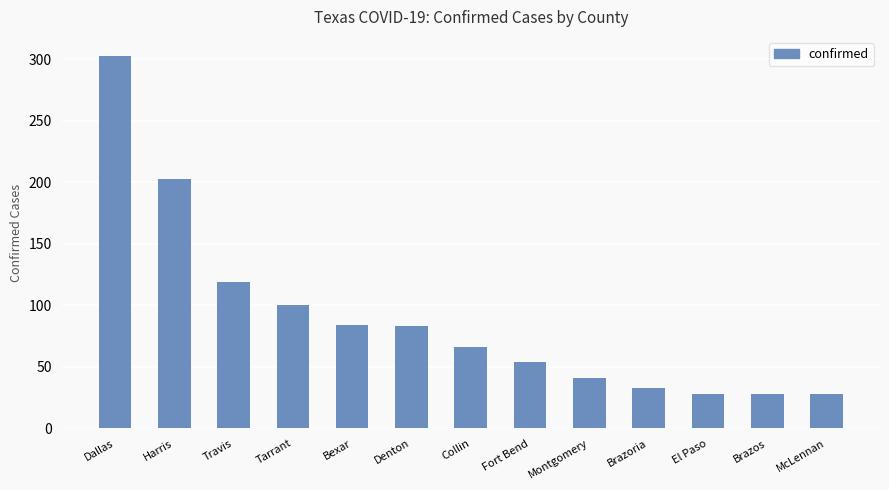

Approximately how many times larger is the value at Fort Bend compared to El Paso?

1.9